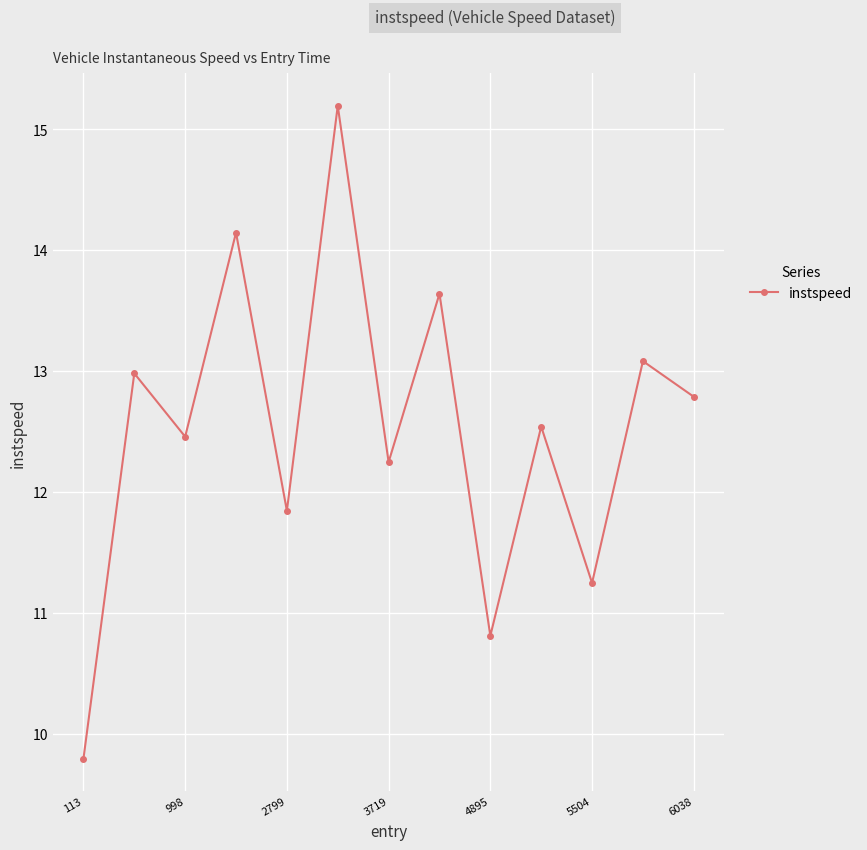

What is the value of the 2nd point from the left?

13.0